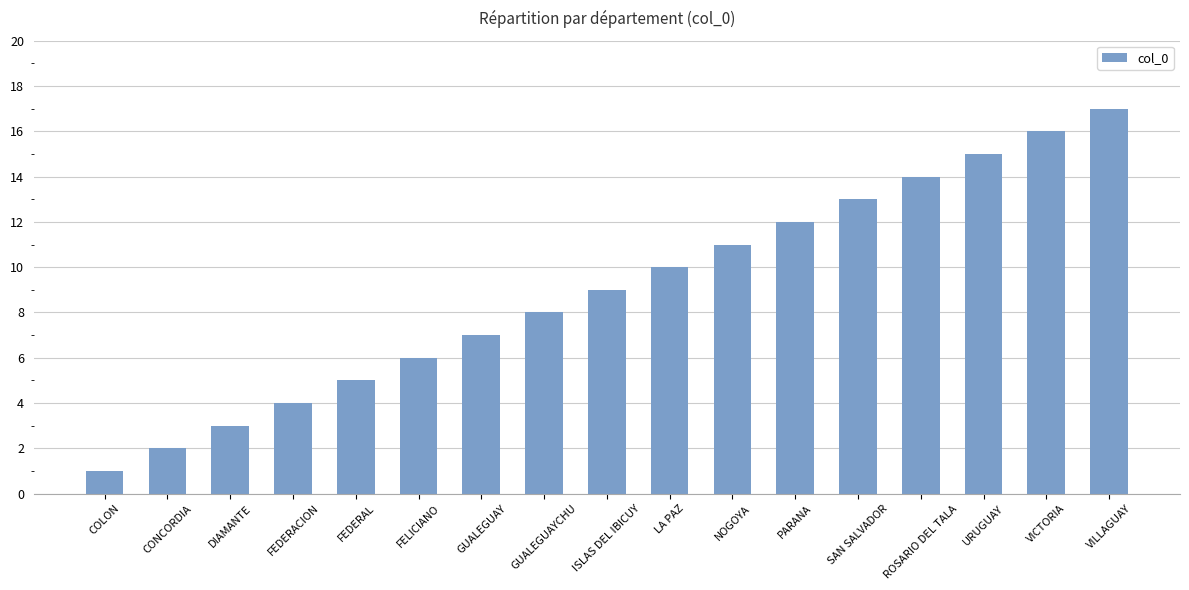

What is the label of the 12th bar from the right?

FELICIANO